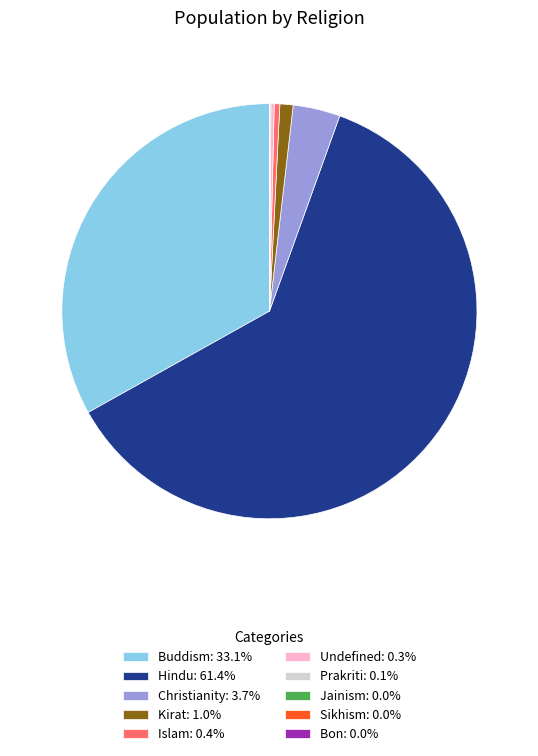

Approximately how many times larger is the value at Buddism: 33.1% compared to Kirat: 1.0%?

32.2